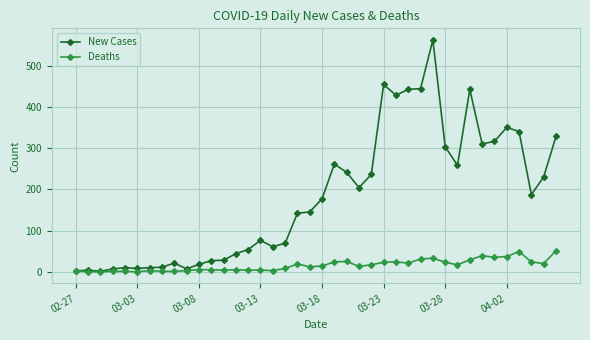

Rank the series by their average value, from lowest to highest.

Deaths, New Cases